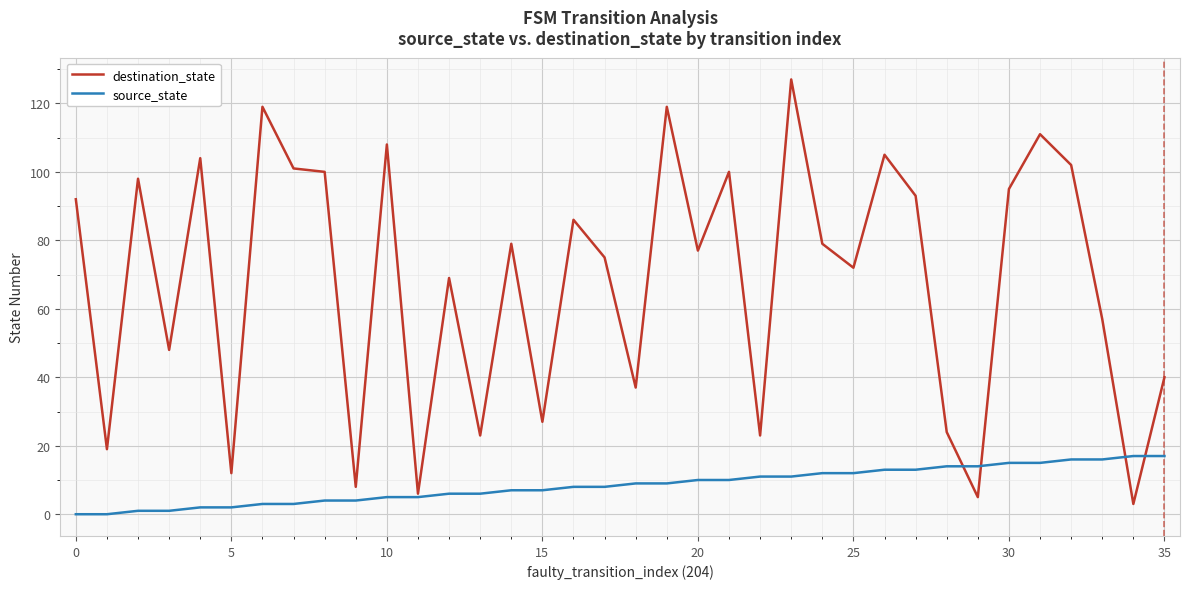

Which series has the largest range (max minus min)?

destination_state